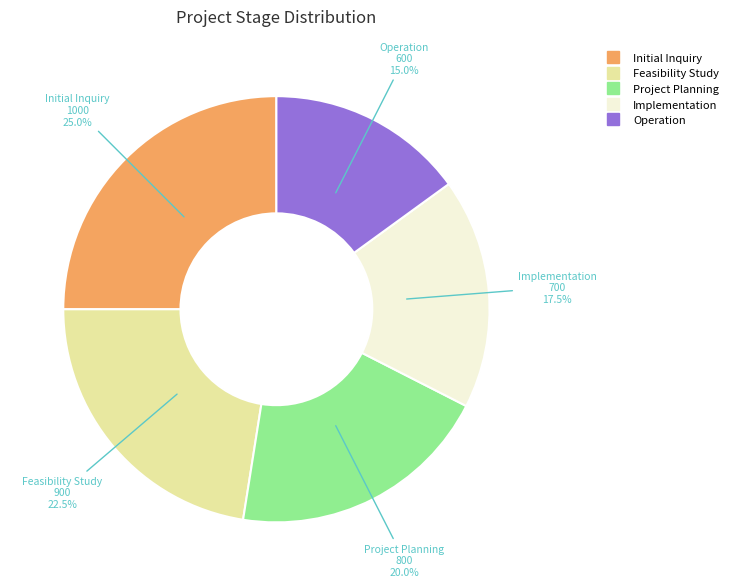

What percentage is NOT represented by Initial Inquiry?

75.0%